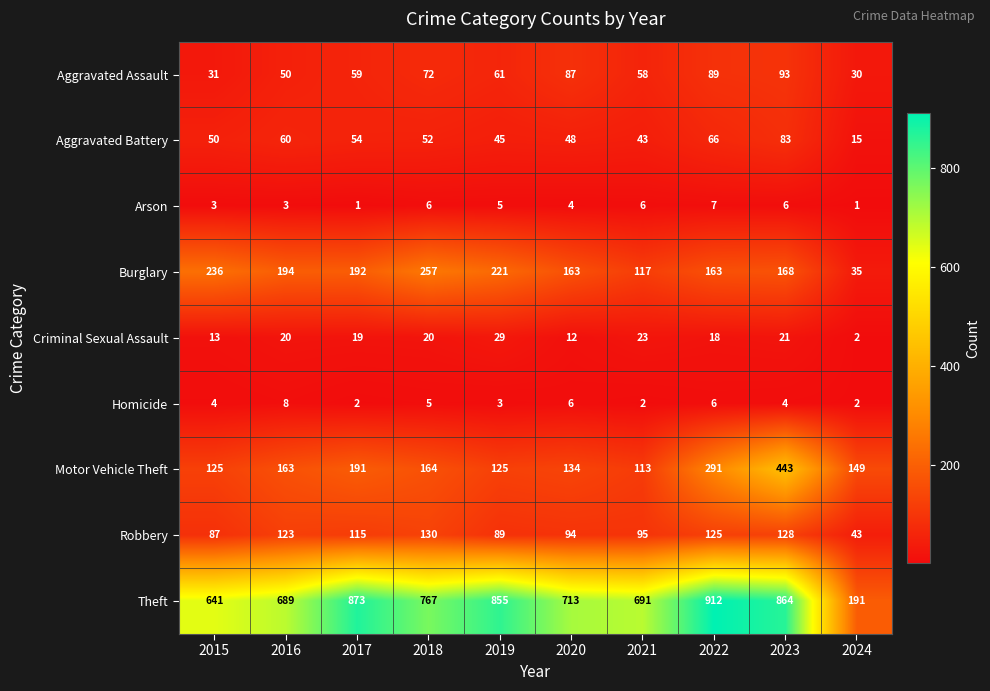

What is the difference between the Criminal Sexual Assault values at 2017 and 2019?

10